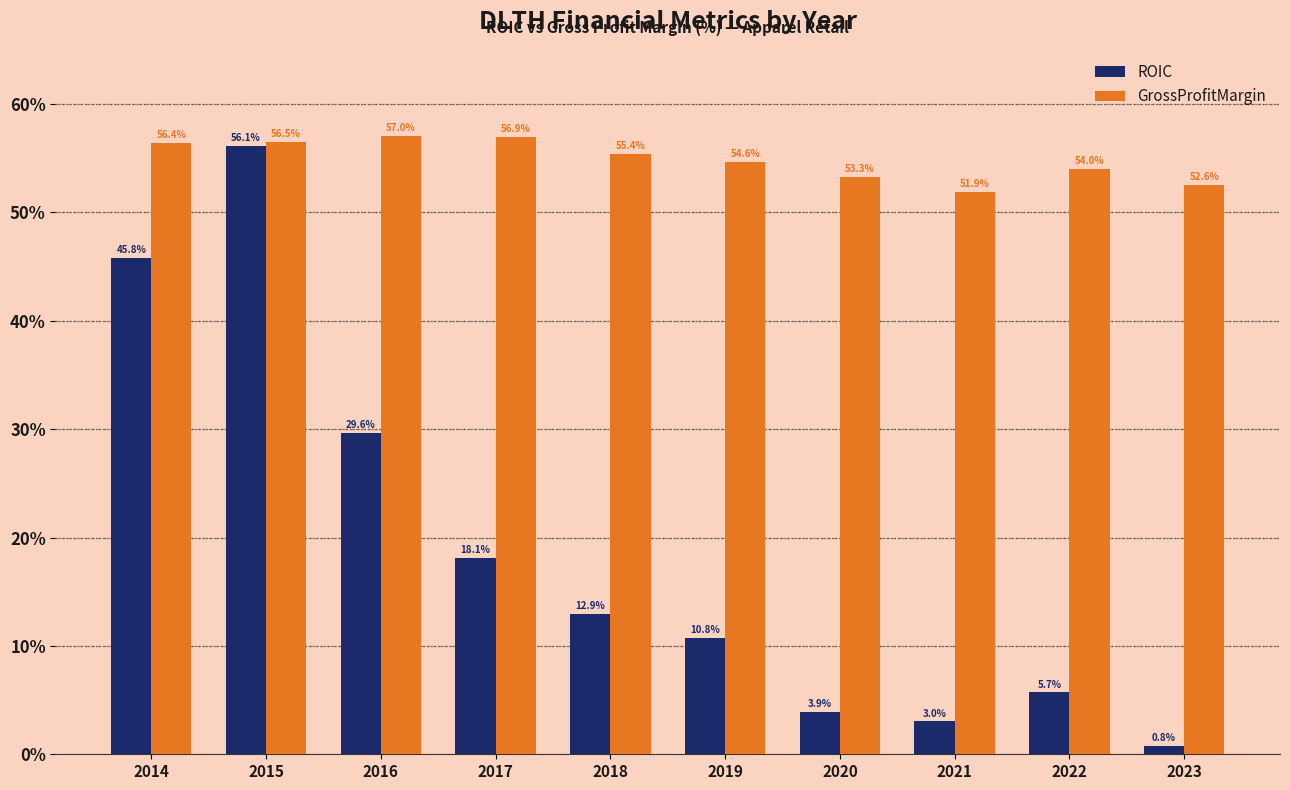

How many bars are there in total?

20